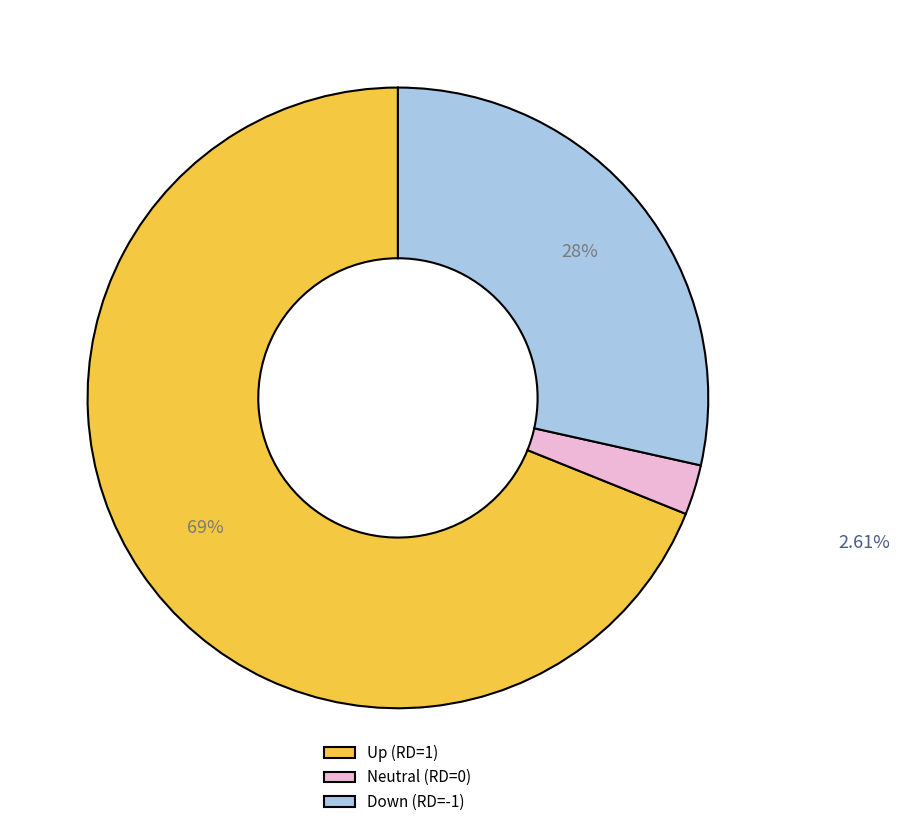

Rank the categories by value from highest to lowest.

Up (RD=1), Down (RD=-1), Neutral (RD=0)